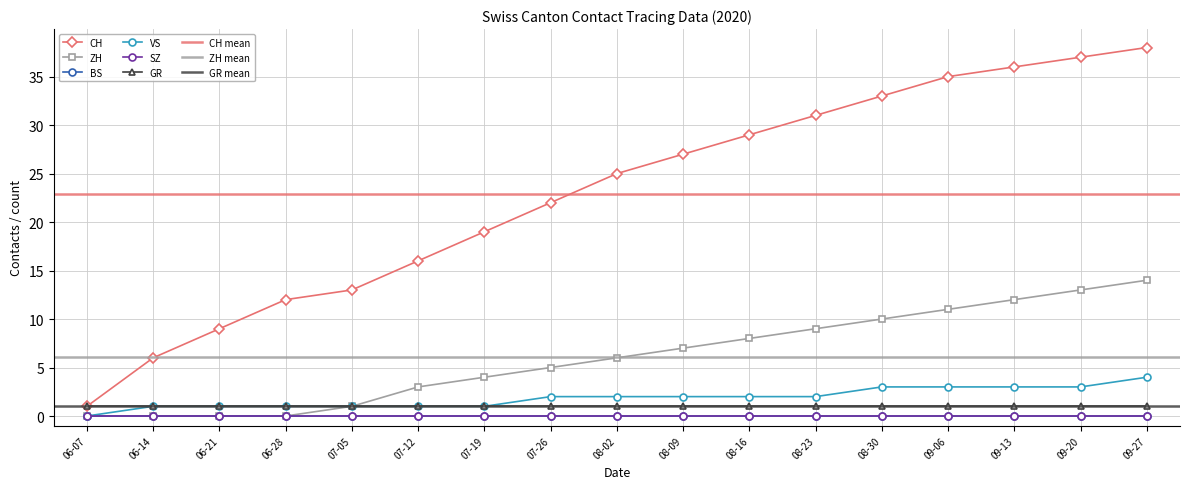

The value of ZH at 06-14 is 0. True or false?

True